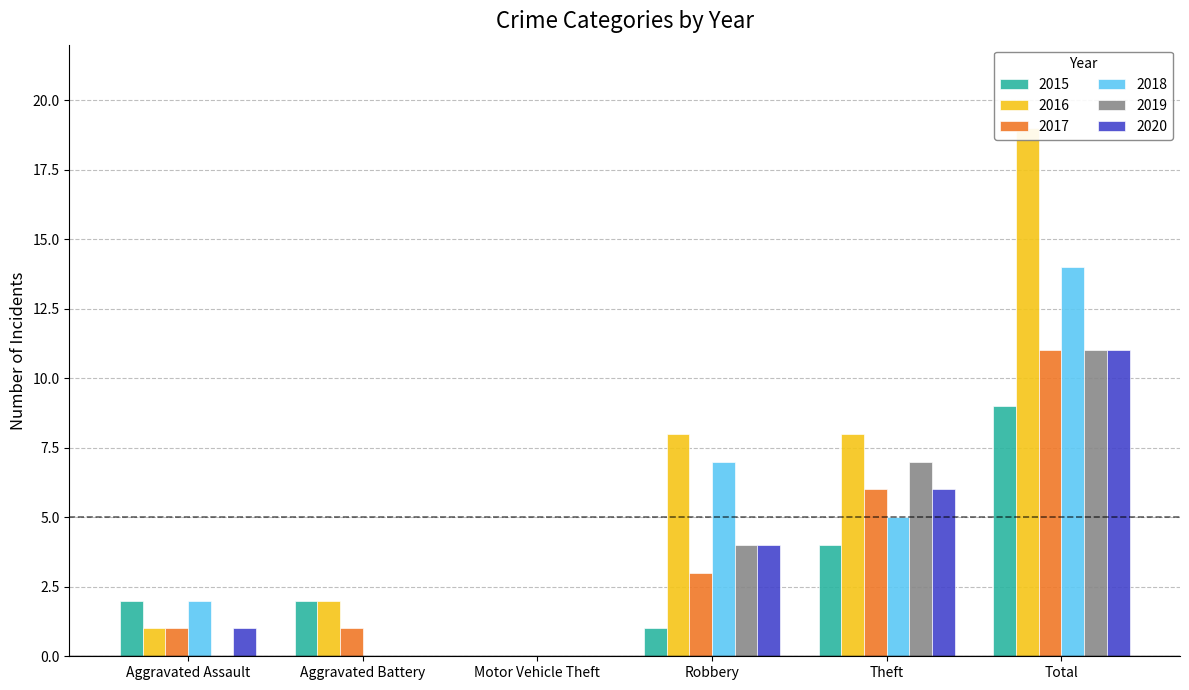

At which label is 2017 closest to 5?

Theft